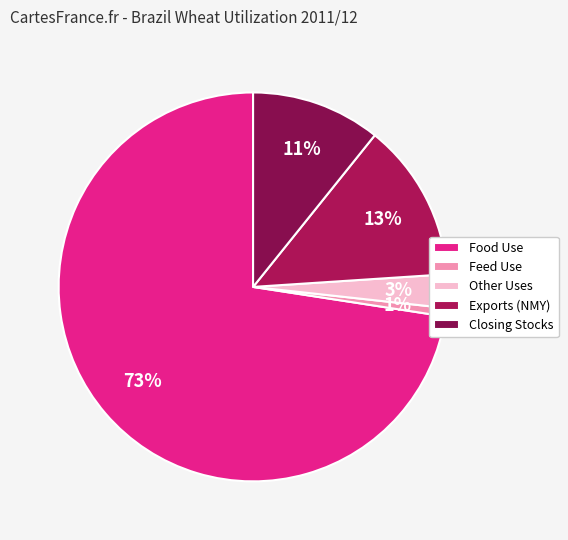

Which category has the biggest portion of the pie?

Food Use